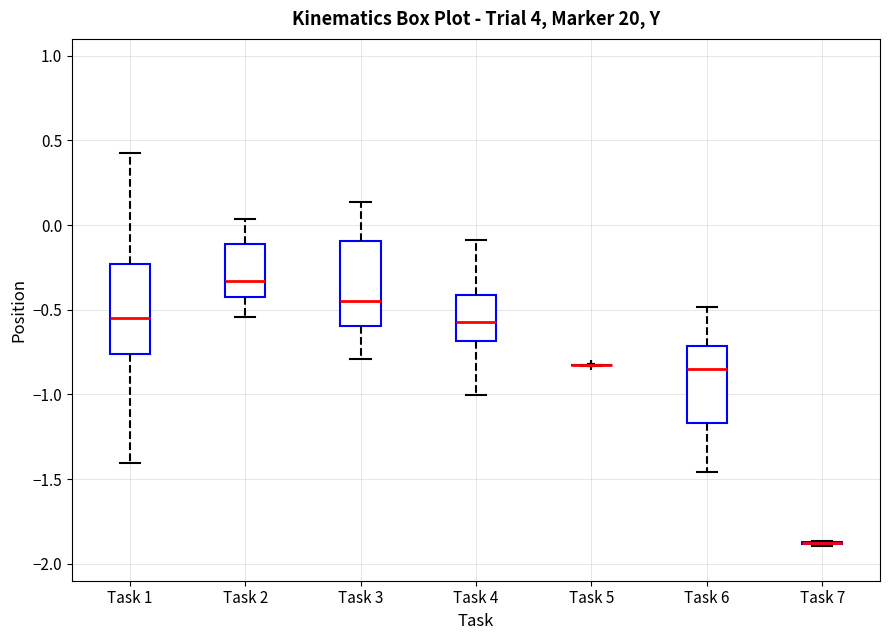

Reading left to right, transcribe this box plot: for each box, give where its median line is, the range the box spans, and where its two whiskers end, as read against the y-axis. The values are not printed on the chart, so give them approximately, as read against the axis.

Task 1: median -0.55, box -0.75 to -0.25, whiskers -1.40 to 0.45
Task 2: median -0.35, box -0.40 to -0.10, whiskers -0.55 to 0.05
Task 3: median -0.45, box -0.60 to -0.10, whiskers -0.80 to 0.15
Task 4: median -0.55, box -0.70 to -0.40, whiskers -1.00 to -0.10
Task 5: box collapsed to a line at -0.85, whiskers -0.85 to -0.80
Task 6: median -0.85, box -1.15 to -0.70, whiskers -1.45 to -0.50
Task 7: box collapsed to a line at -1.90, whiskers -1.90 to -1.85